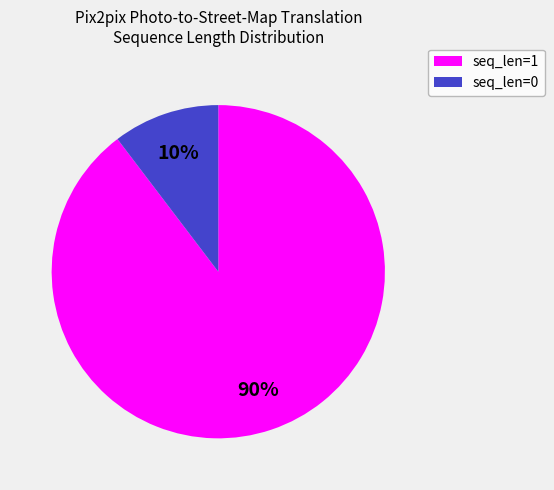

Is there a majority slice in this chart?

Yes